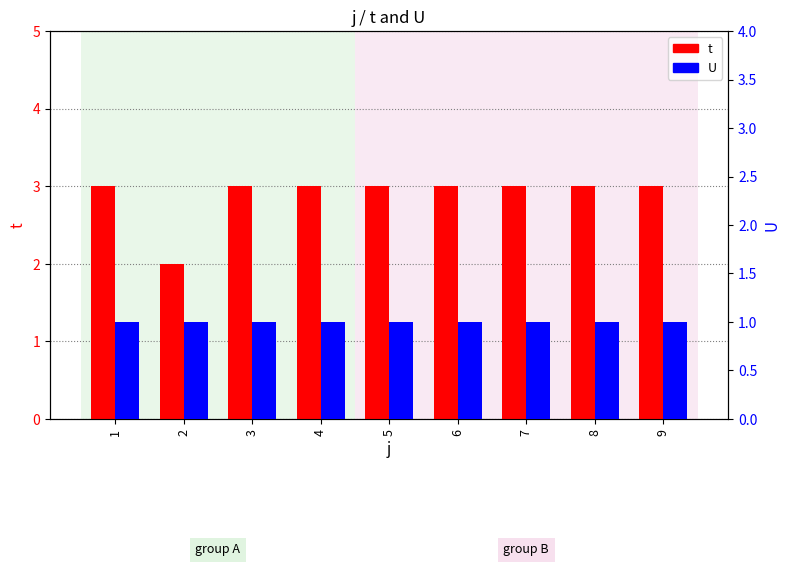

Which has a higher value, 8 or 2?

8